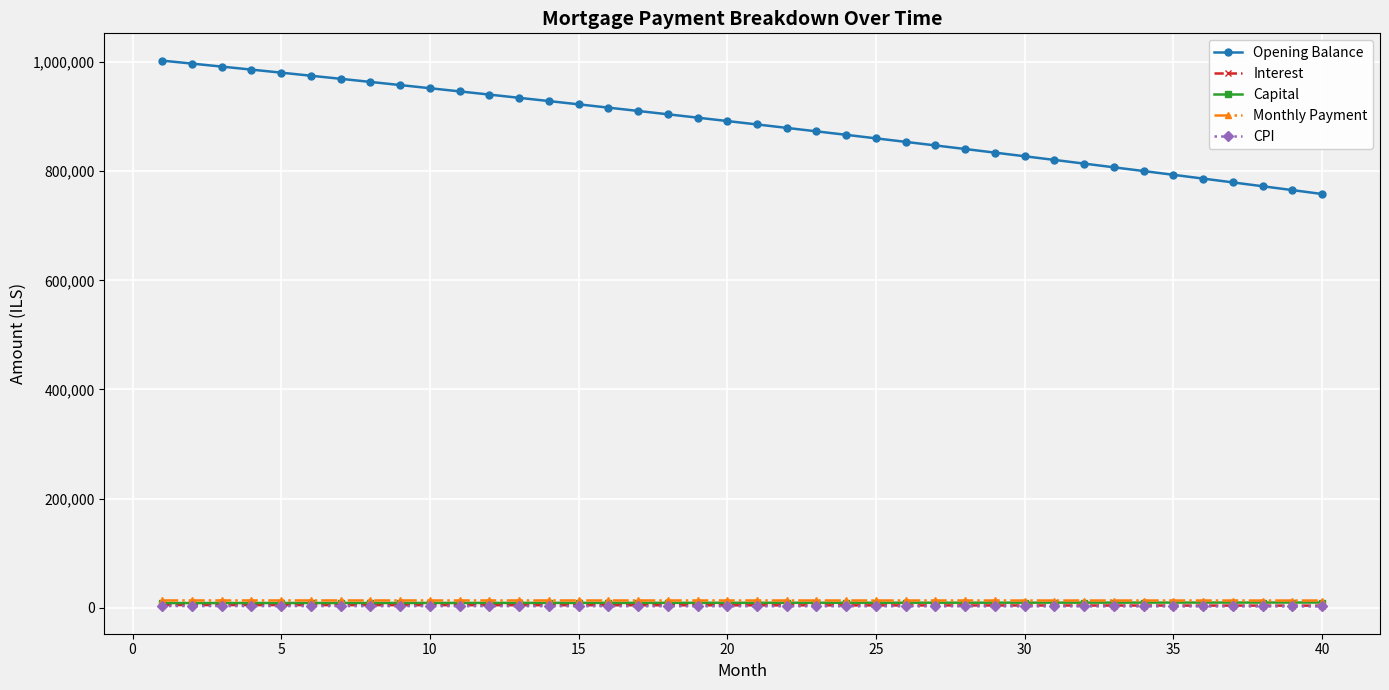

What is the value of the Opening Balance point at the 18th from the left?

904530.6